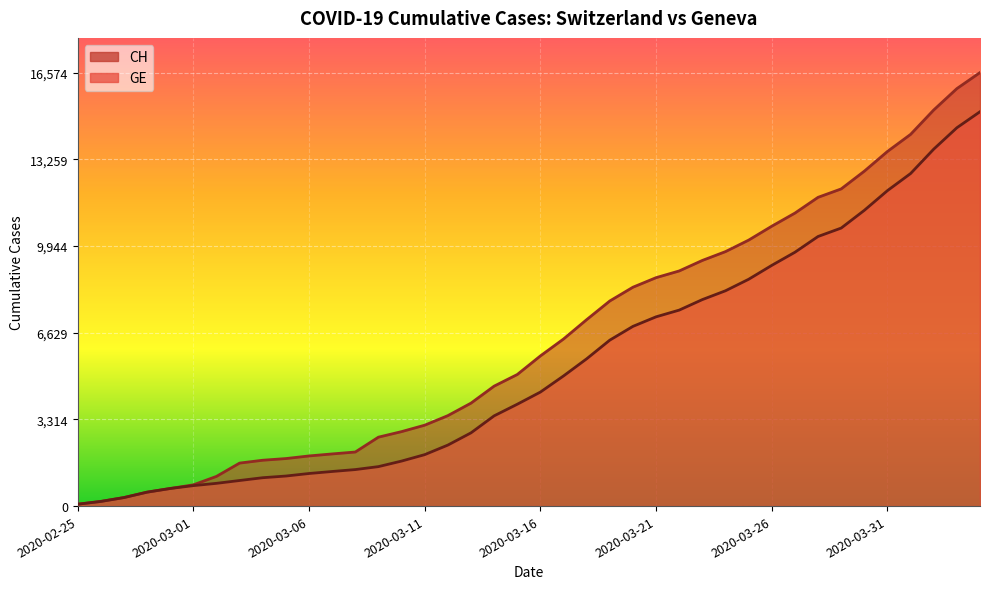

Reading left to right, list all the values displayed in this chart.

CH: 72	178	326	533	673	812	1135	1644	1753	1817	1917	1994	2067	2635	2847	3093	3458	3936	4586	5030	5741	6388	7128	7842	8368	8733	8990	9392	9729	10168	10700	11201	11804	12126	12804	13558	14211	15144	15961	16574
GE: 72	178	326	533	673	782	870	978	1085	1149	1246	1323	1396	1509	1721	1967	2332	2800	3450	3894	4359	4976	5631	6345	6871	7236	7493	7895	8232	8671	9203	9704	10307	10629	11307	12061	12714	13647	14464	15077